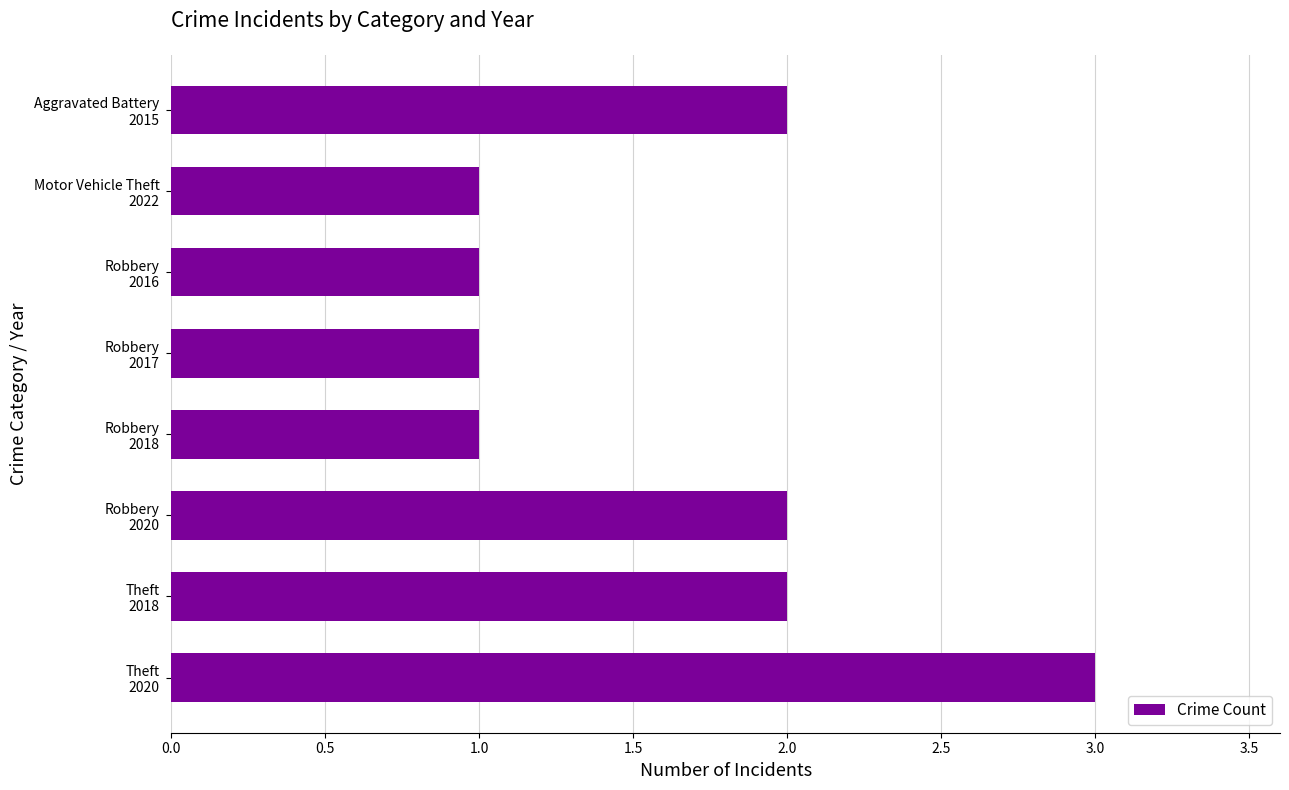

What is the minimum value shown in the chart?

1